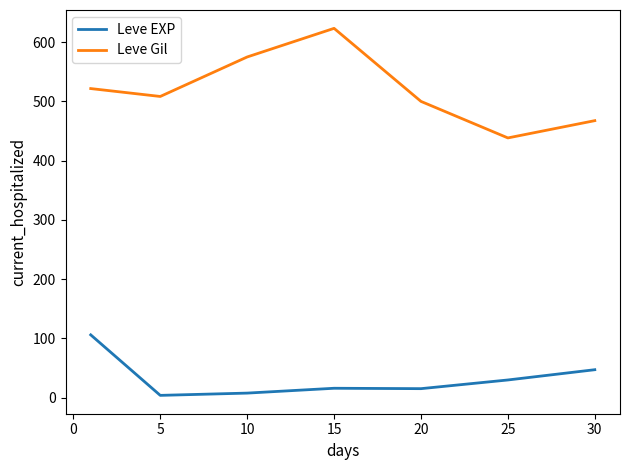

What is the lowest value of the Leve Gil series?

438.3